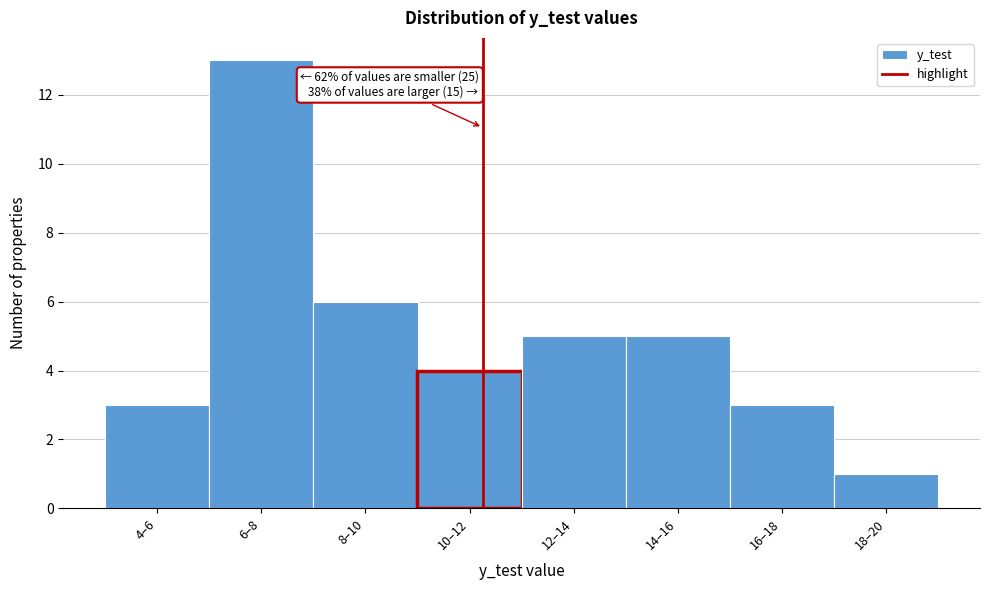

Reading left to right, list all the values displayed in this chart.

4–6=3	6–8=13	8–10=6	10–12=4	12–14=5	14–16=5	16–18=3	18–20=1